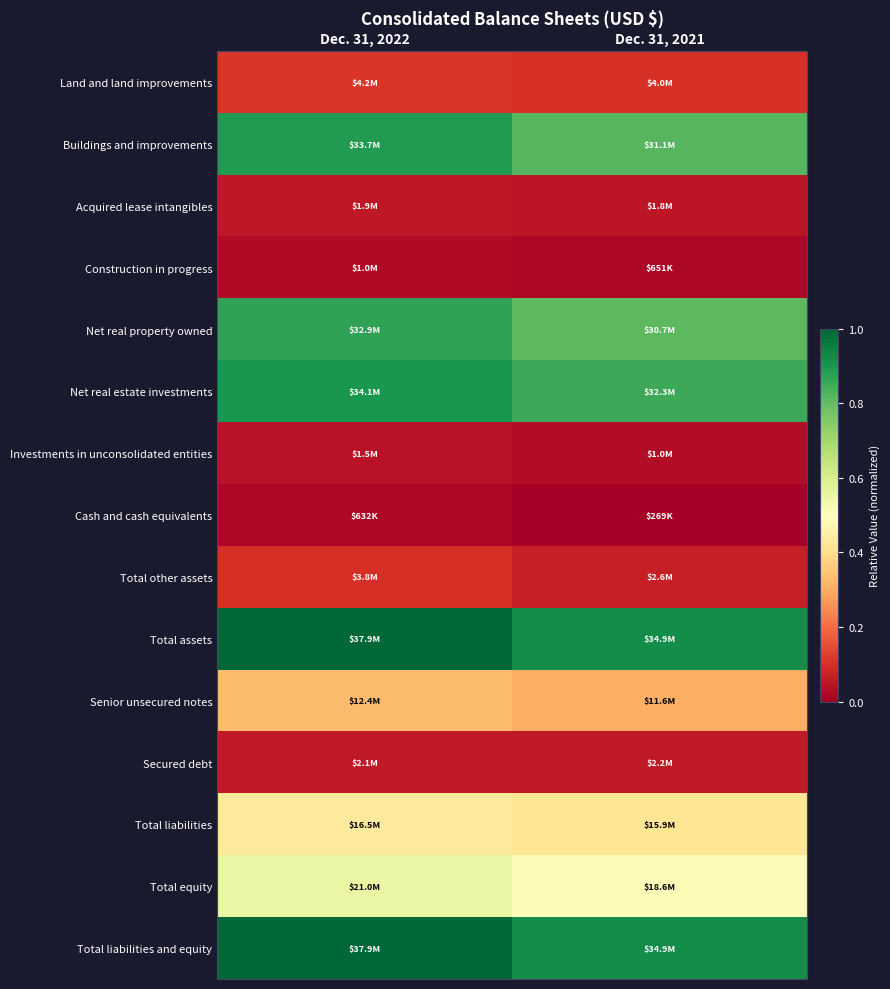

At which category is the sum across all series the highest?

Dec. 31, 2022